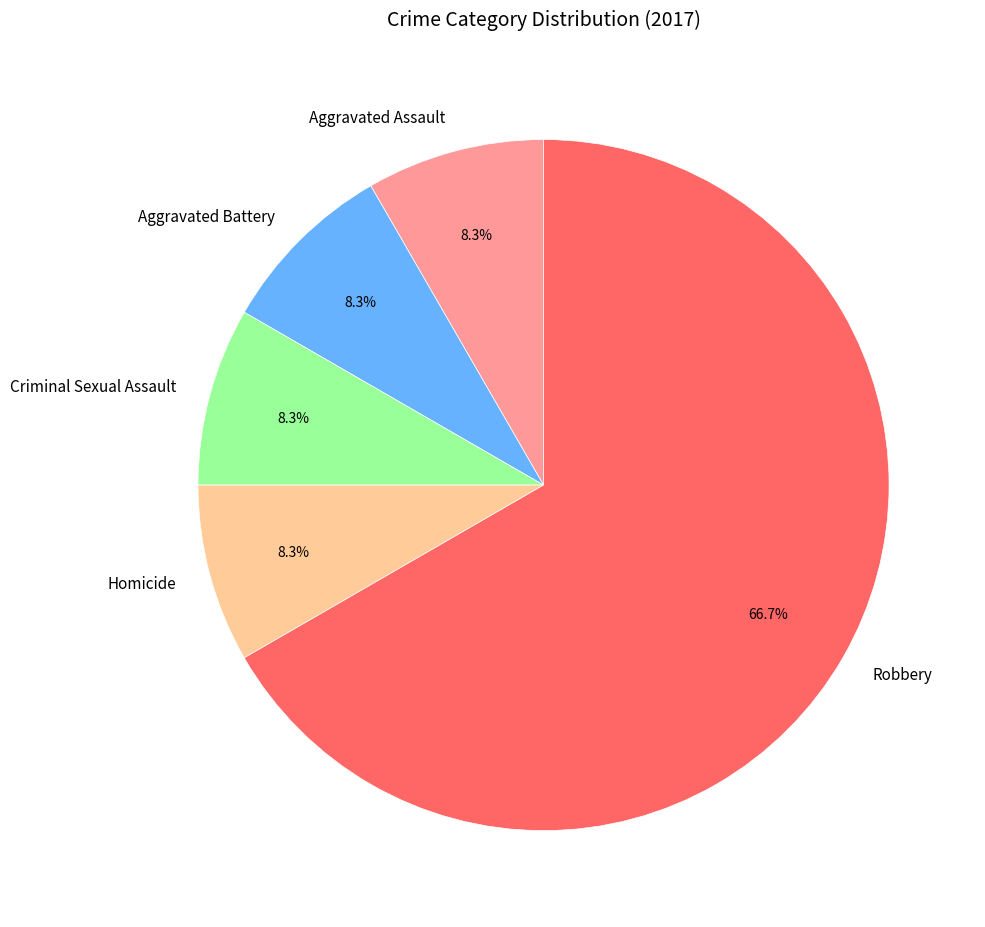

Is it true that Aggravated Battery is 8% of the pie?

True